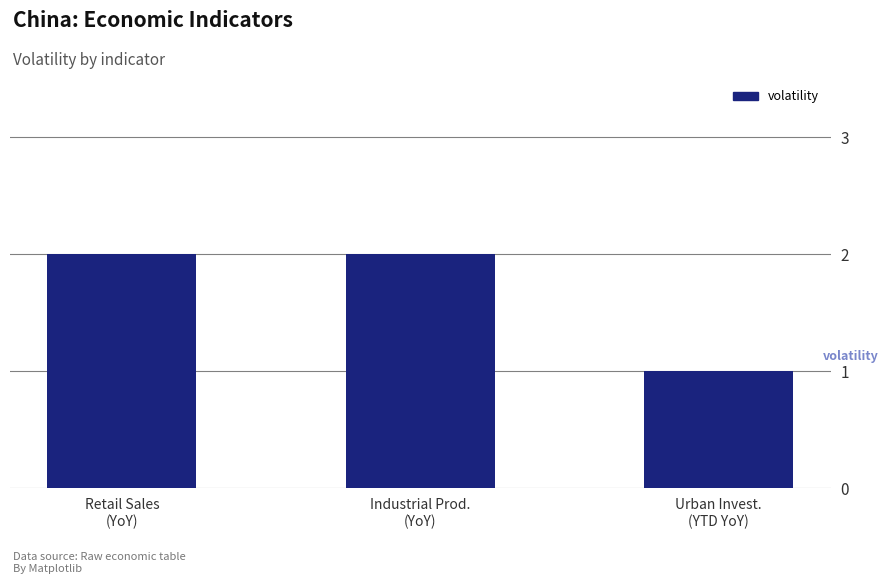

What is the value of the 3rd bar from the left?

1